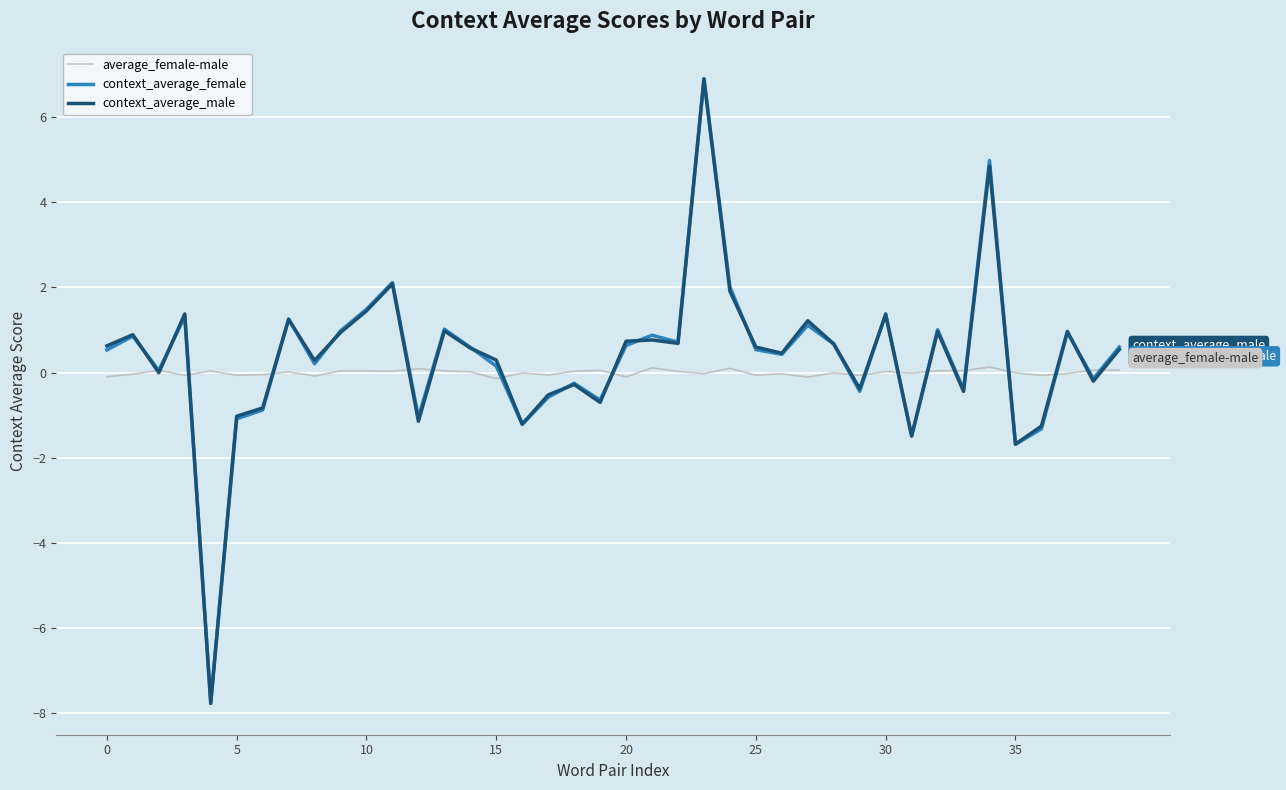

What is the smallest value displayed?

-7.8